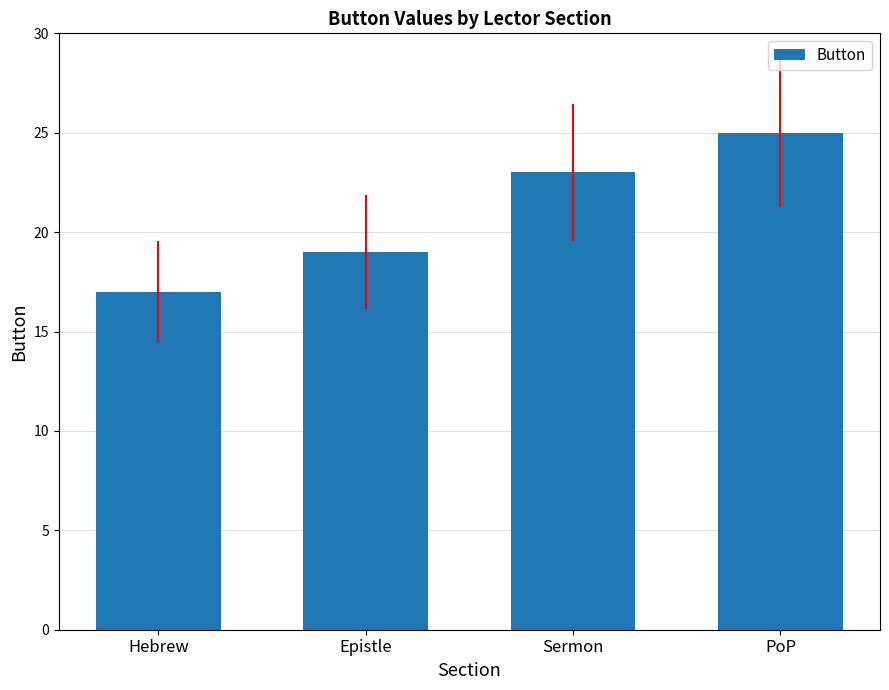

At which category does the chart reach its minimum across all series?

Hebrew